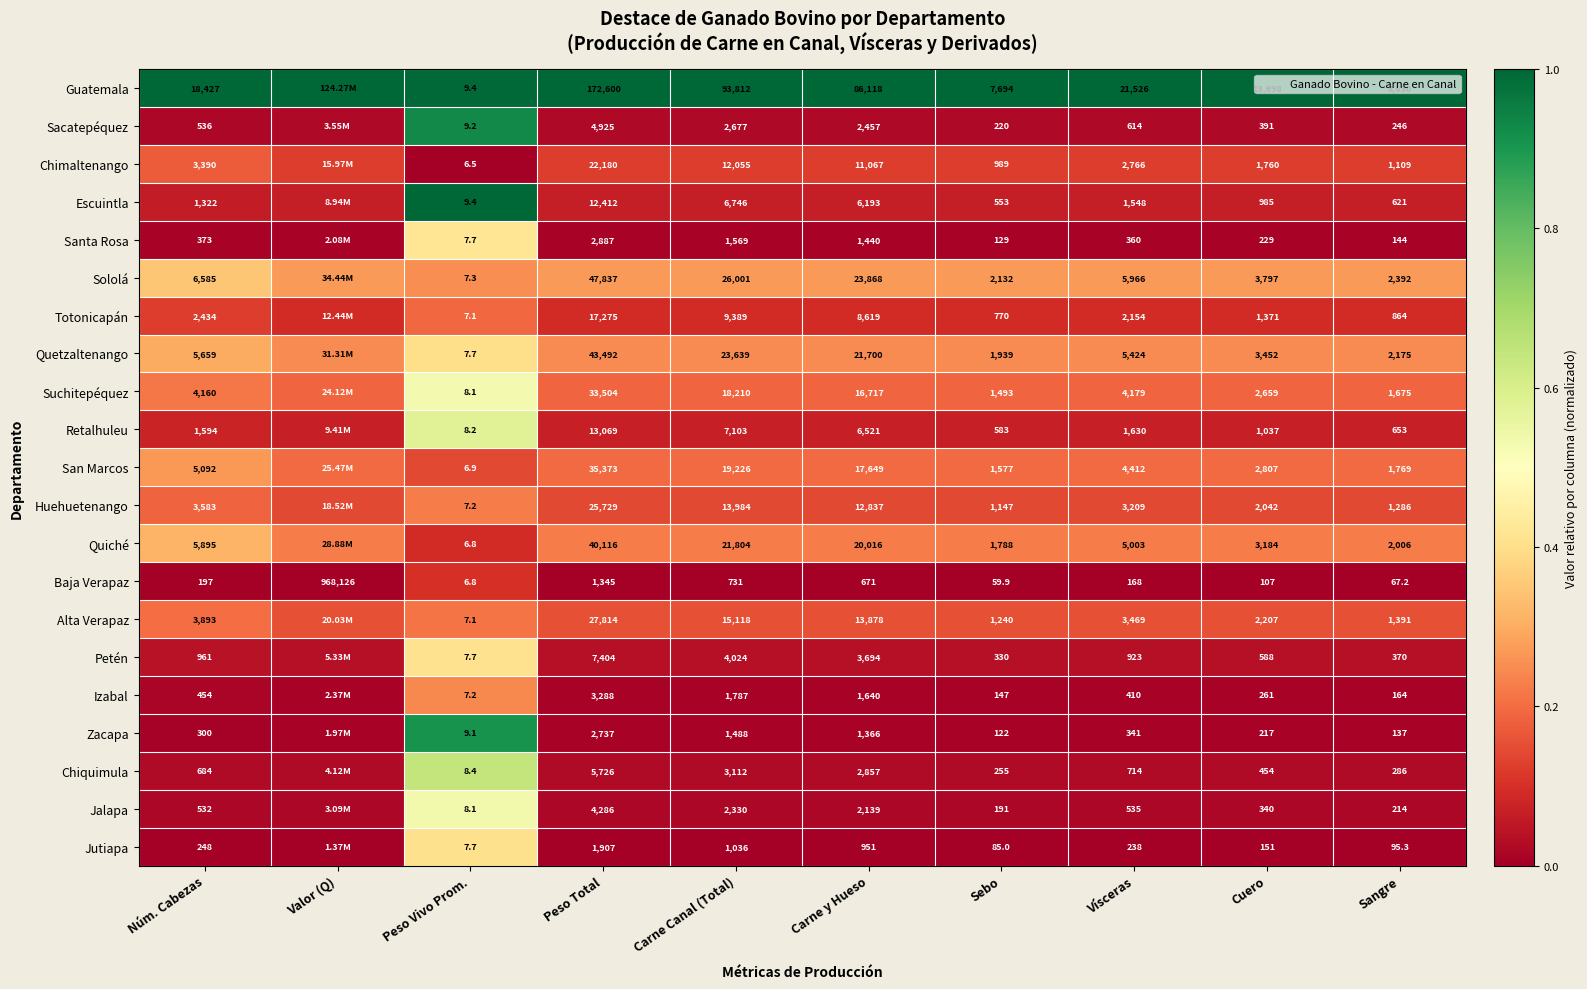

At which category is the sum across all series the highest?

Peso Vivo Prom.